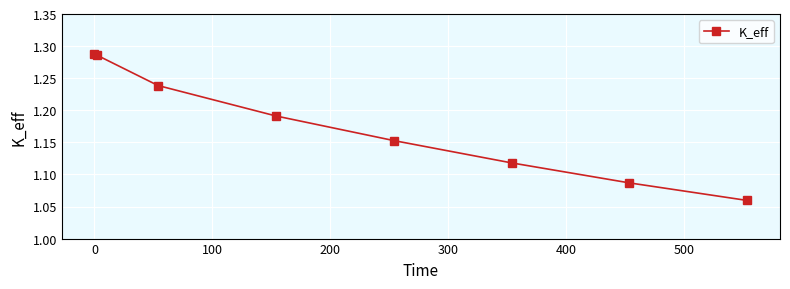

How many values are between 1 and 2?

8